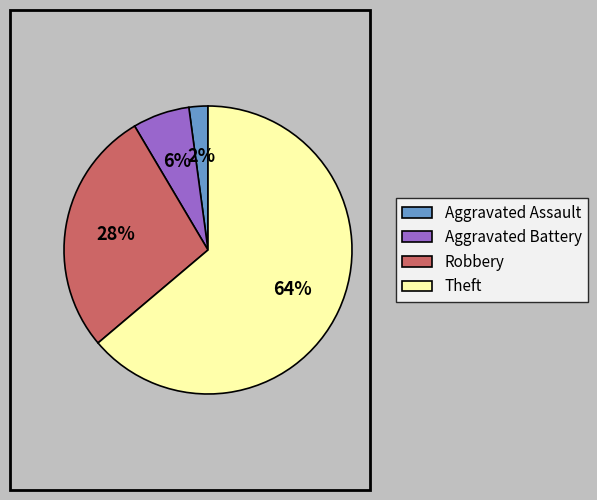

What is the largest slice in the pie chart?

Theft